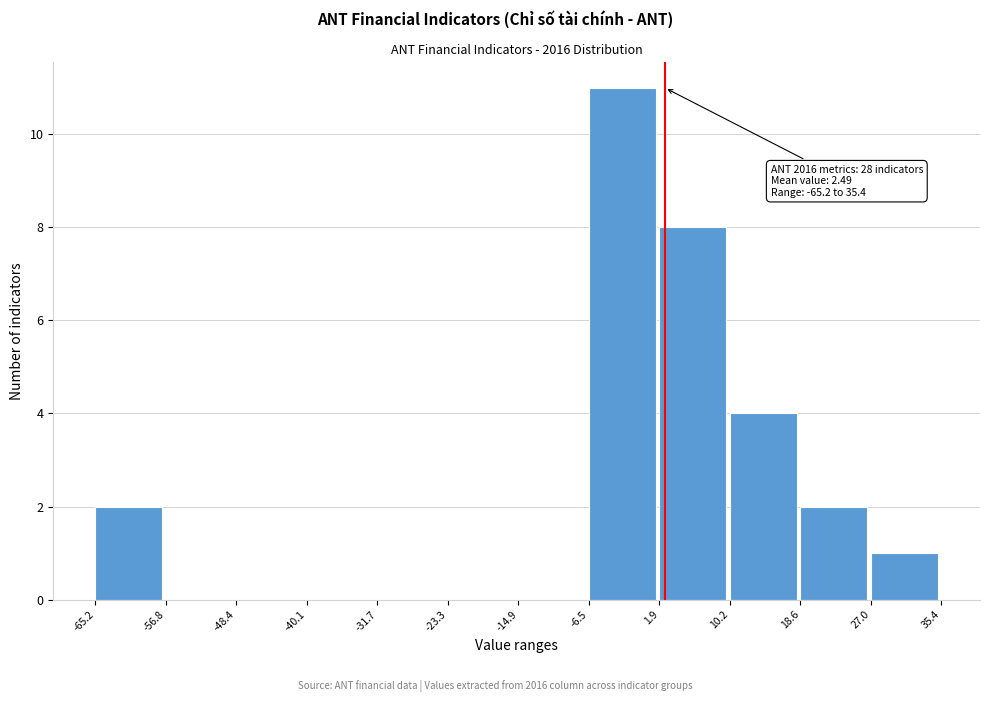

Over which range of the x-axis is the bar tallest?

-6.5 to 1.9